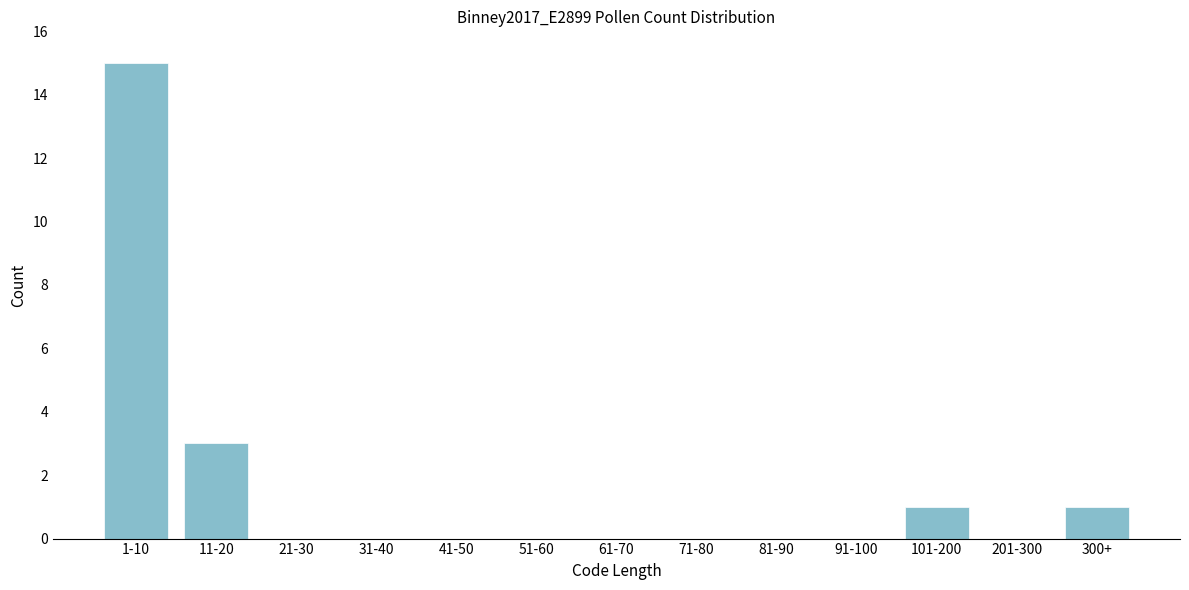

Reading left to right, what are all the values shown in this chart?

1-10=15	11-20=3	21-30=0	31-40=0	41-50=0	51-60=0	61-70=0	71-80=0	81-90=0	91-100=0	101-200=1	201-300=0	300+=1